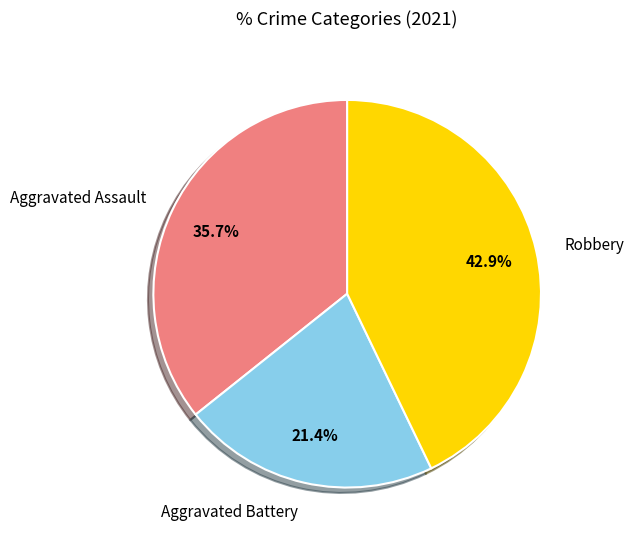

Count the number of slices in the pie.

3